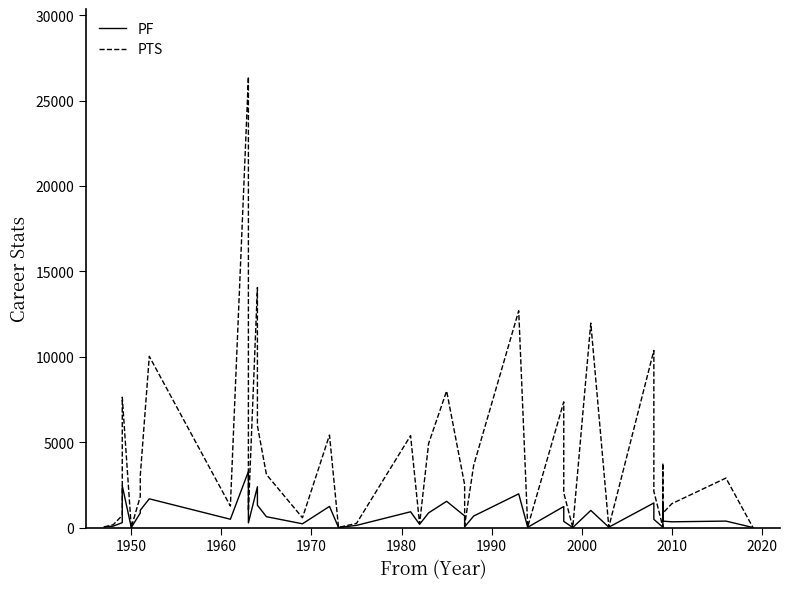

Which series has the widest spread of values?

PTS